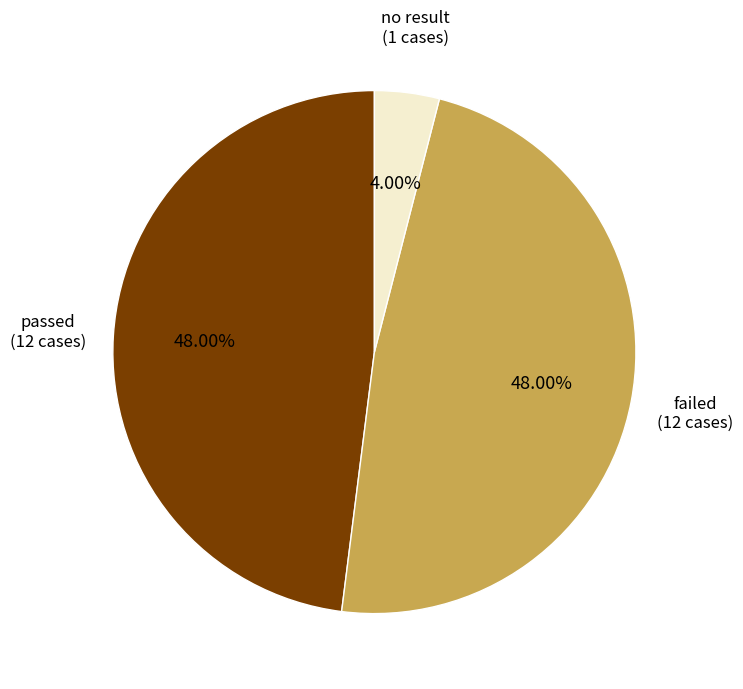

What is the smallest slice in the pie chart?

no result